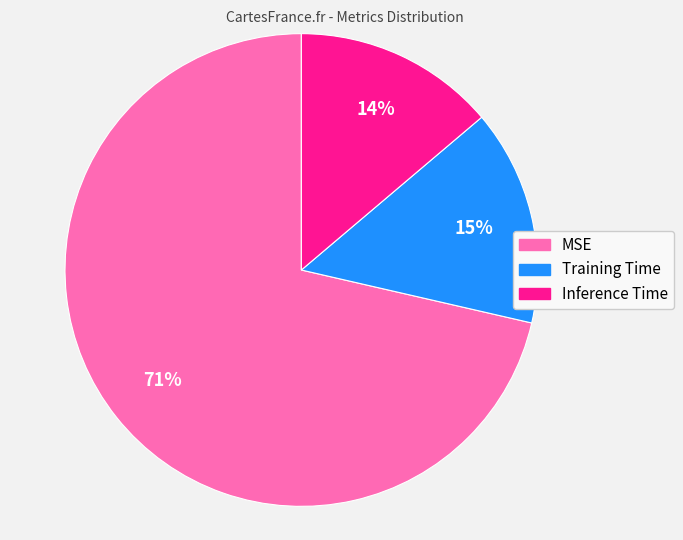

How many slices are in this pie chart?

3